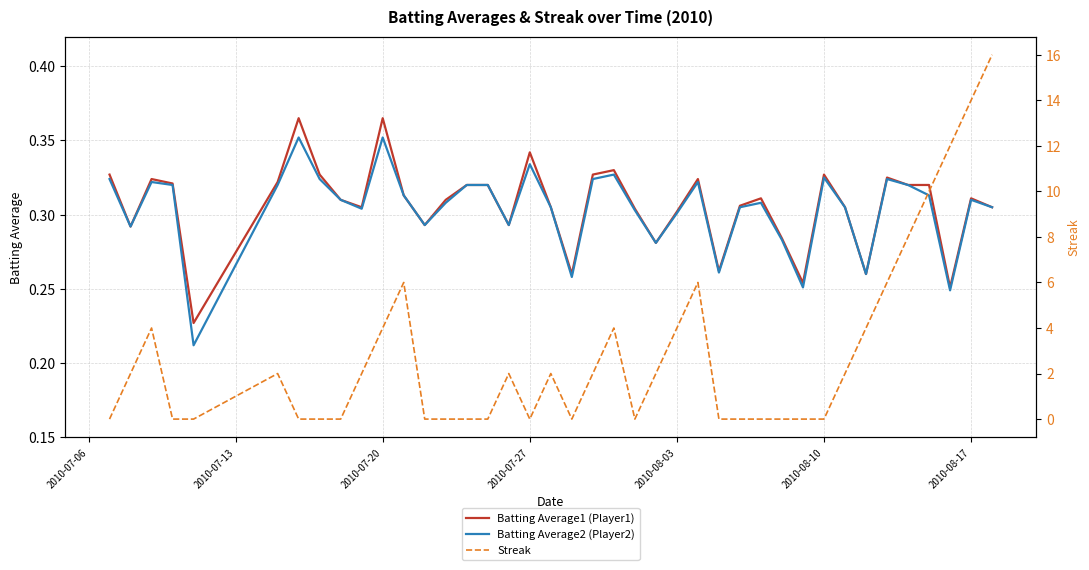

Is it true that Batting Average2 (Player2) equals 0.6 at 2010-07-20?

False